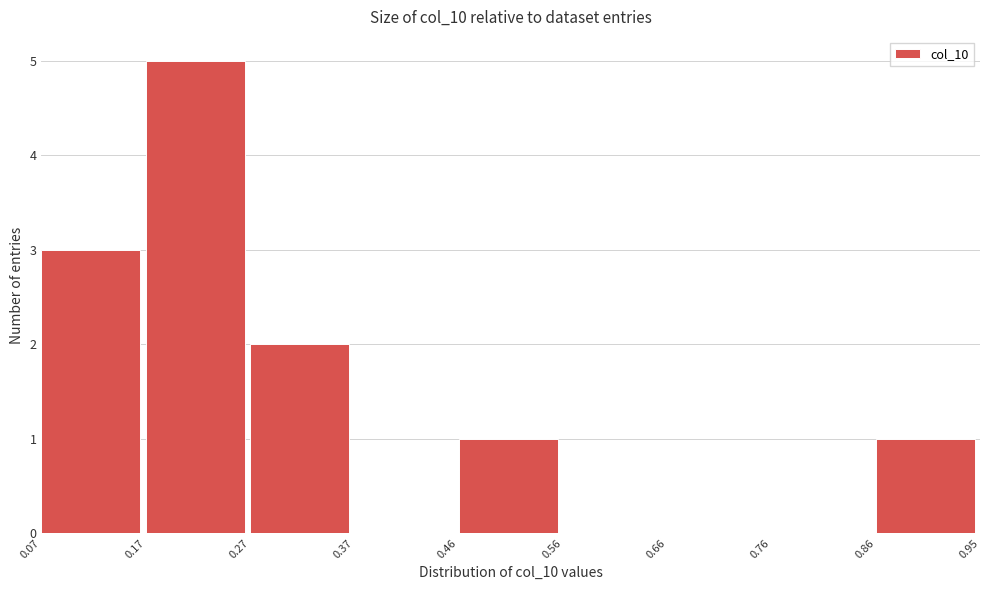

How tall is the bar that spans 0.86 to 0.95 on the x-axis? The values are not printed on the chart, so give them approximately, as read against the axis.

1